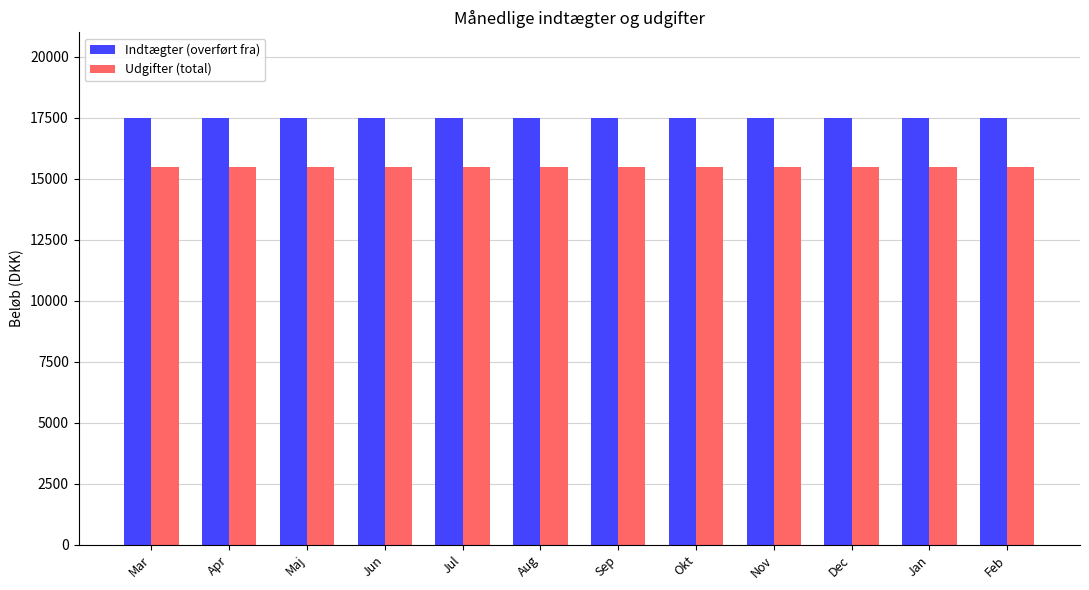

Read the Indtægter (overført fra) value at Nov.

17500